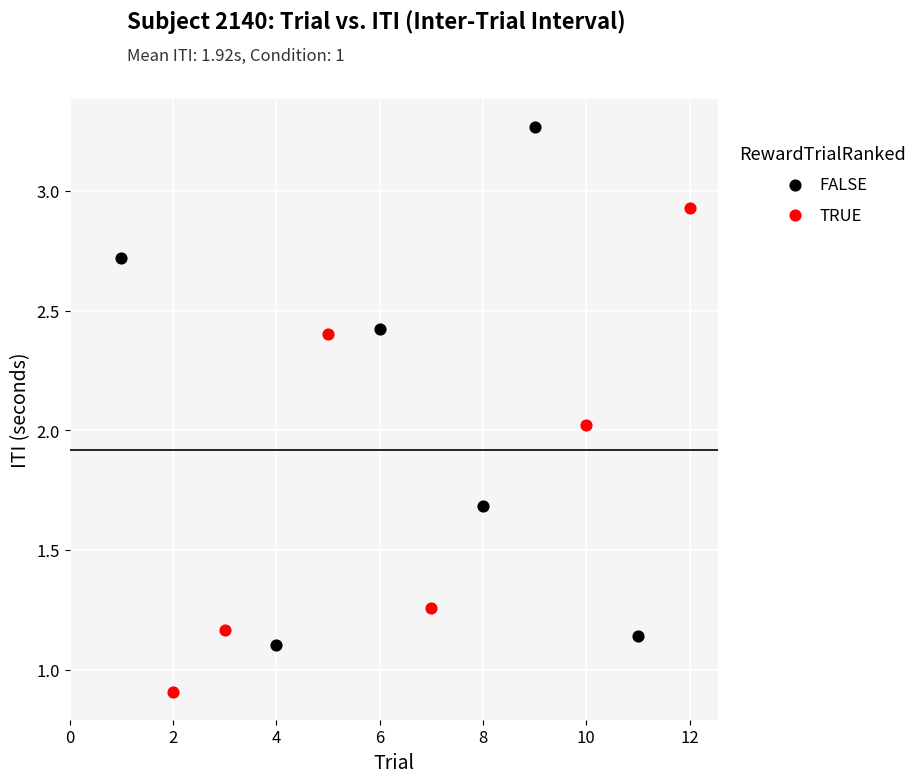

Which series reaches the minimum Y coordinate?

TRUE